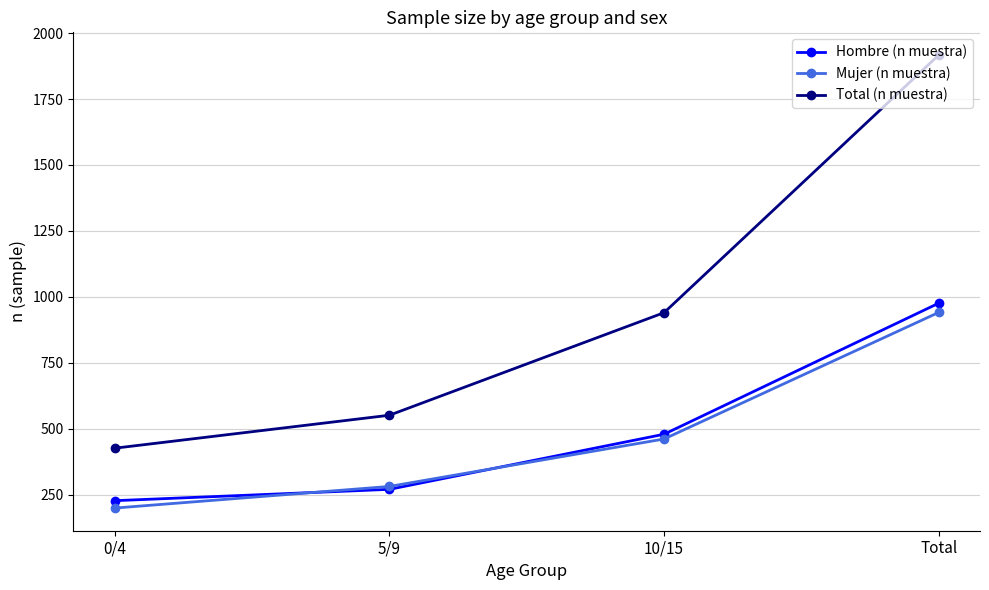

Reading right to left, list all the values displayed in this chart.

Hombre (n muestra): Total=976	10/15=479	5/9=270	0/4=227
Mujer (n muestra): Total=941	10/15=461	5/9=281	0/4=199
Total (n muestra): Total=1917	10/15=940	5/9=551	0/4=426